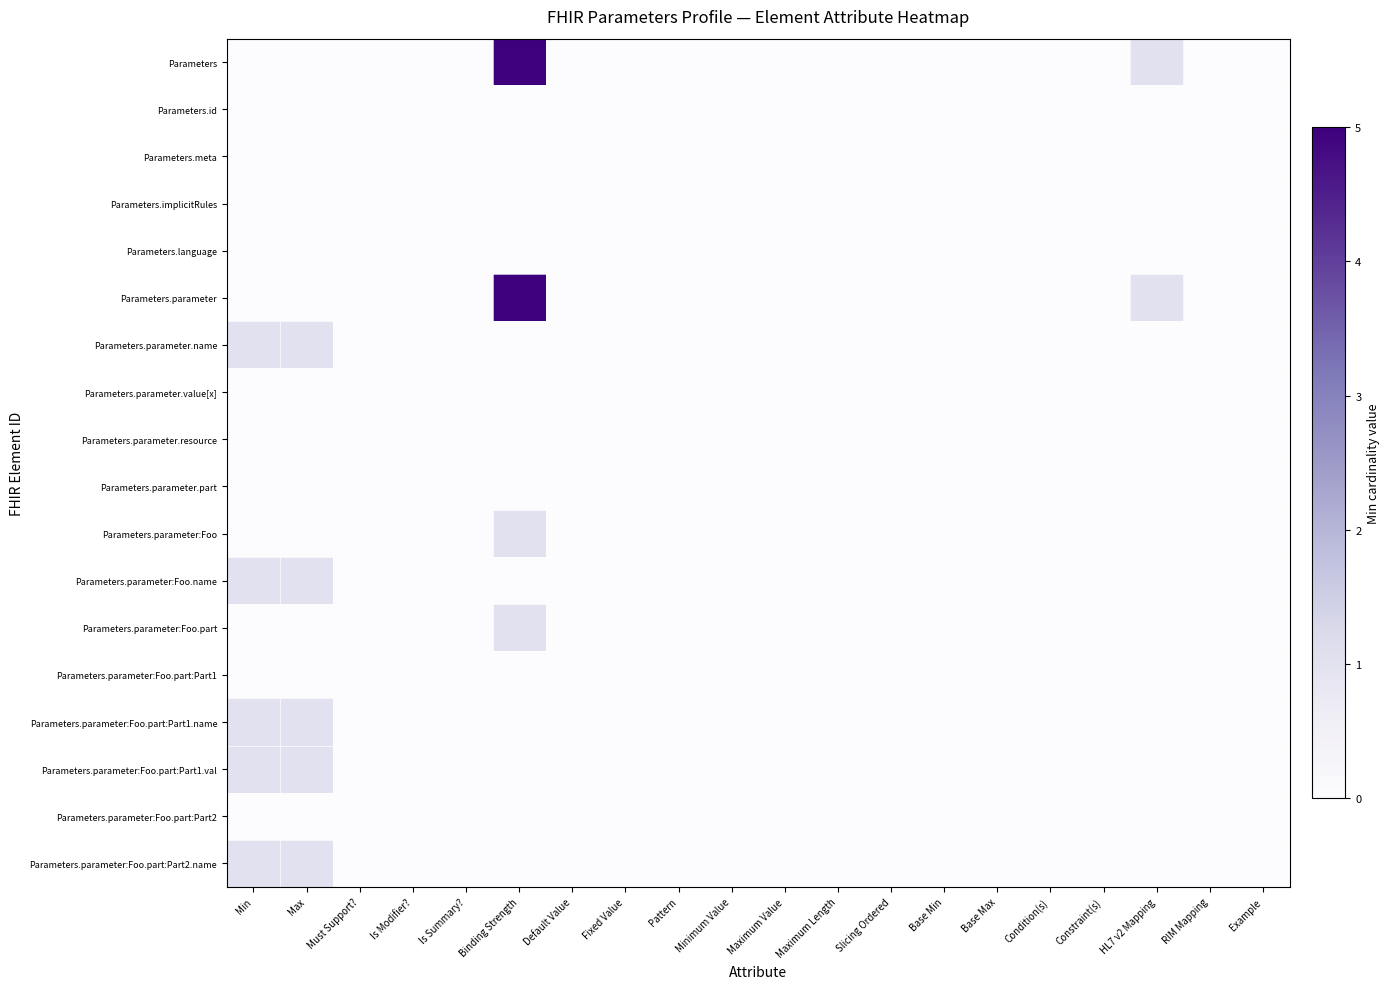

Which has a higher value, Must Support? or Slicing Ordered?

Must Support?